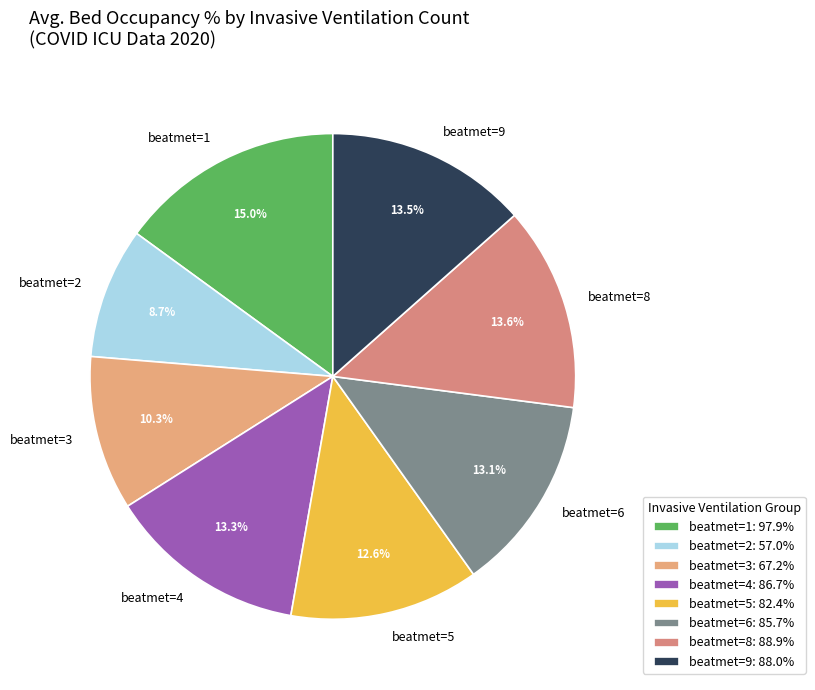

Count the number of slices in the pie.

8